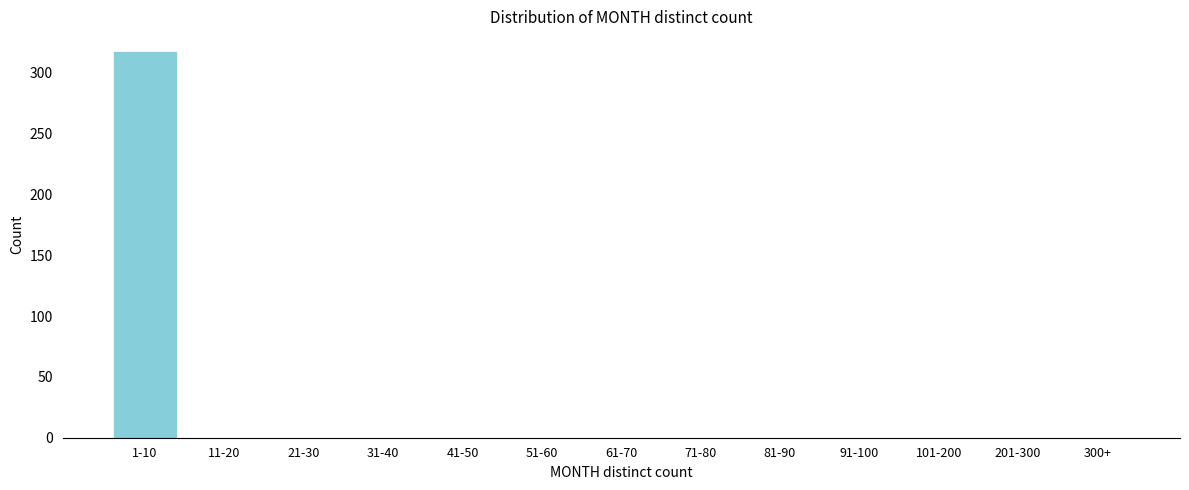

Reading right to left, extract all data points from this chart.

300+=0	201-300=0	101-200=0	91-100=0	81-90=0	71-80=0	61-70=0	51-60=0	41-50=0	31-40=0	21-30=0	11-20=0	1-10=318